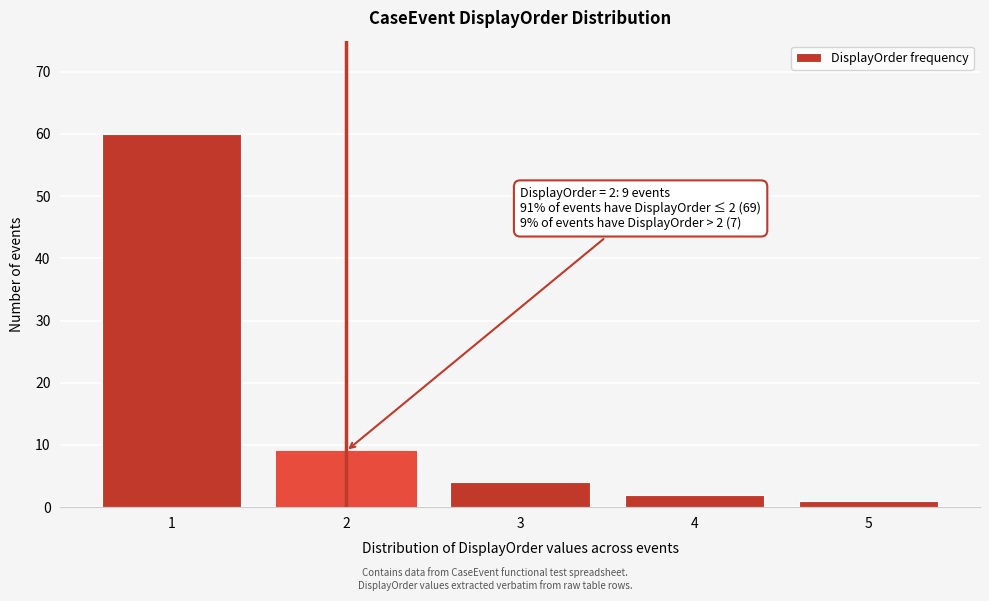

Reading left to right, transcribe all the data shown in this chart.

1=60	2=9	3=4	4=2	5=1